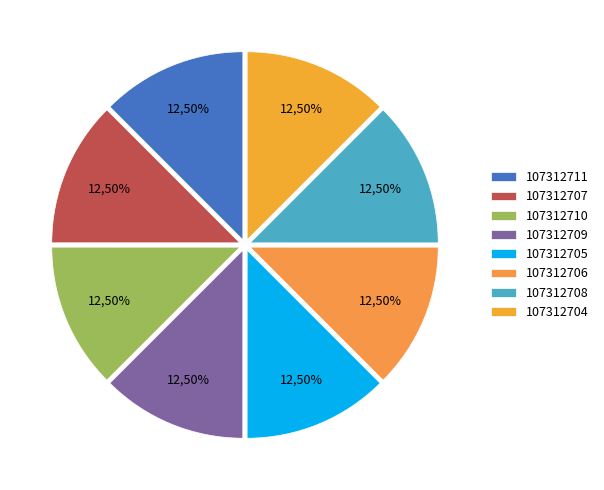

What is the largest slice in the pie chart?

107312704